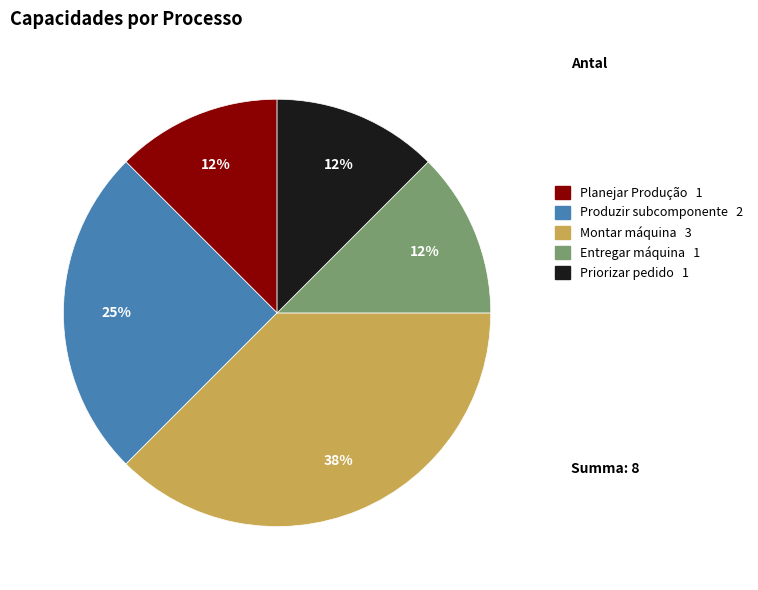

Which slice is the largest?

Montar máquina